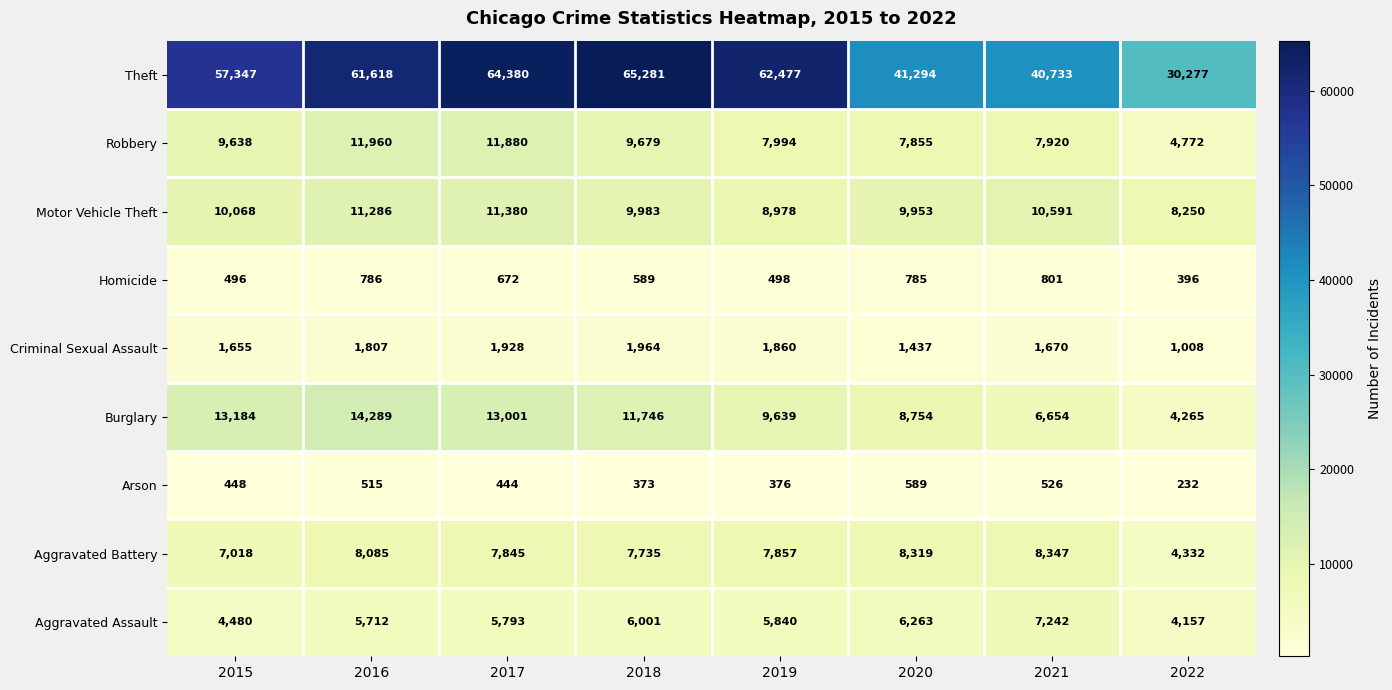

Which category has the highest value across all series?

2018